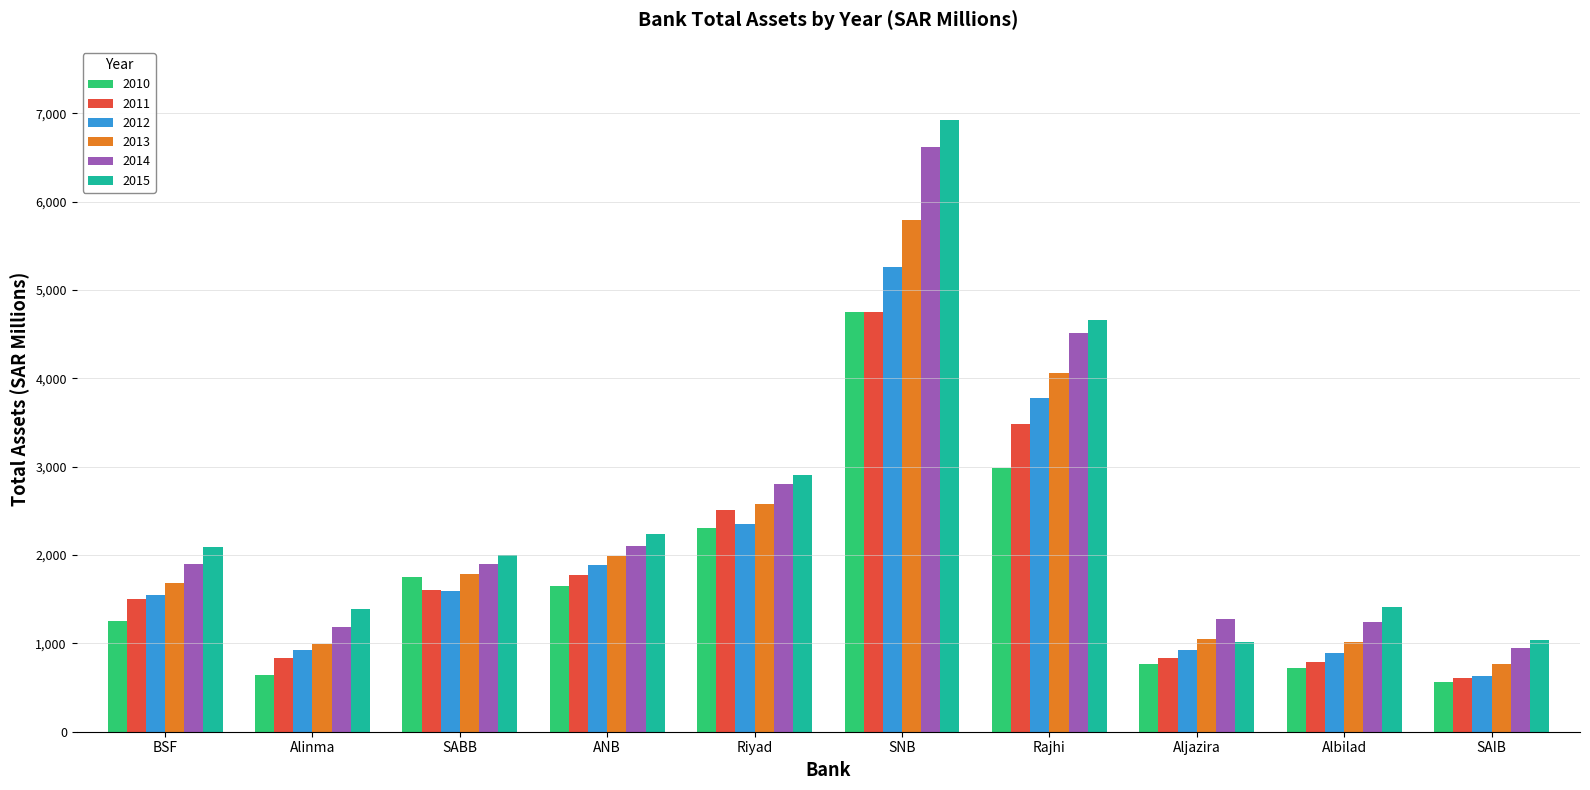

The value of 2013 at SAIB is 761.7. True or false?

True